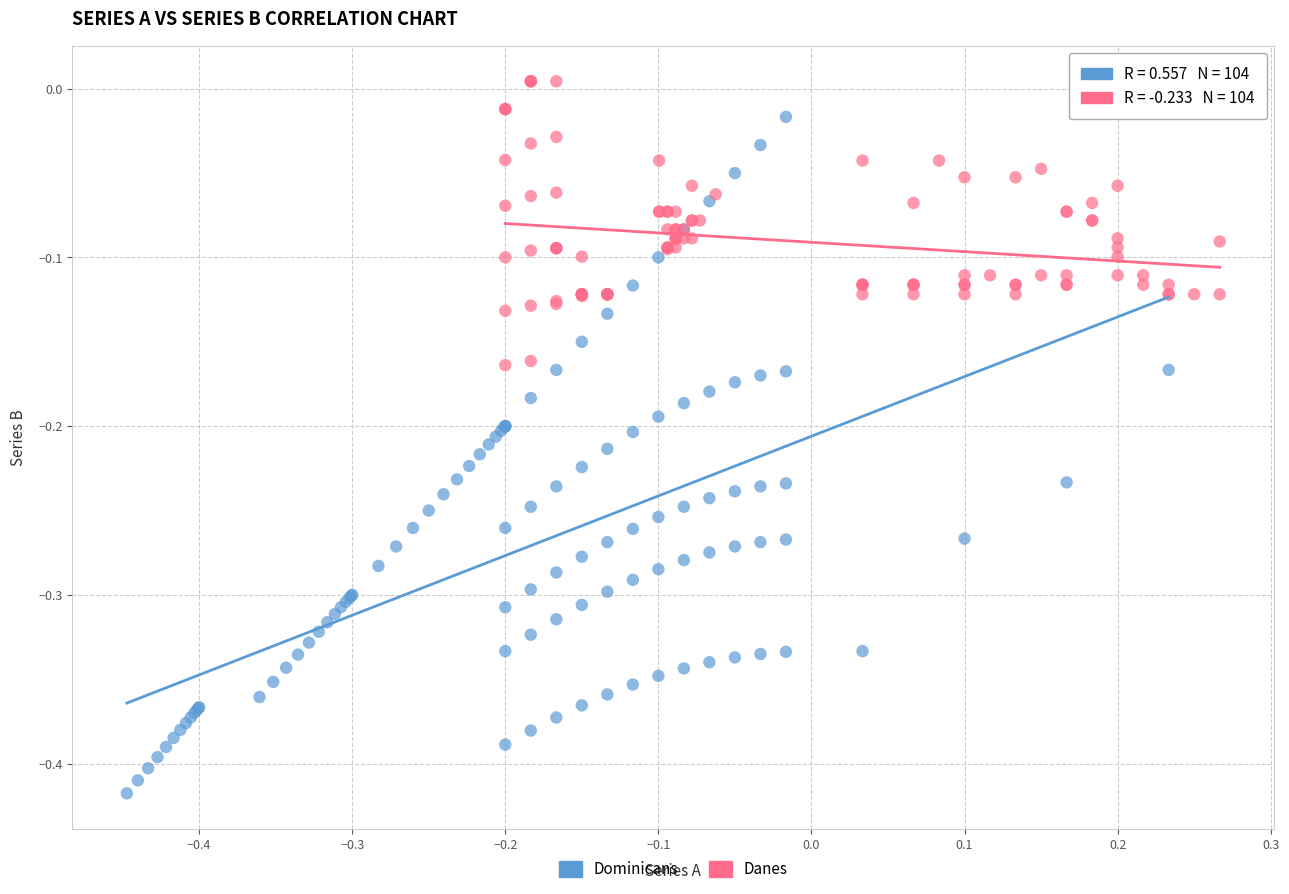

Which series reaches the maximum Y coordinate?

Danes